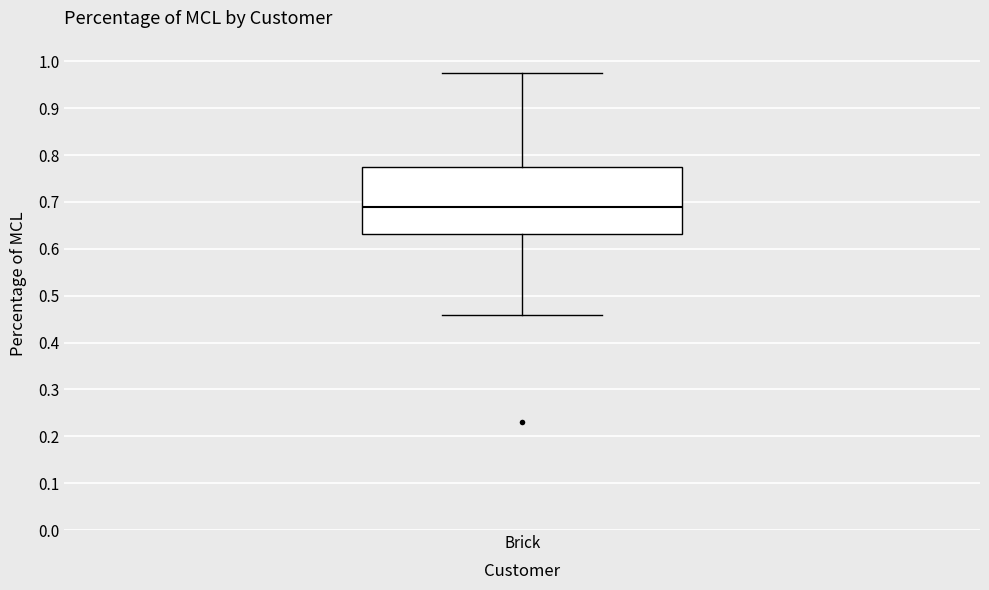

Where does the lower whisker of the box for Brick end on the y-axis? The values are not printed on the chart, so give them approximately, as read against the axis.

0.46